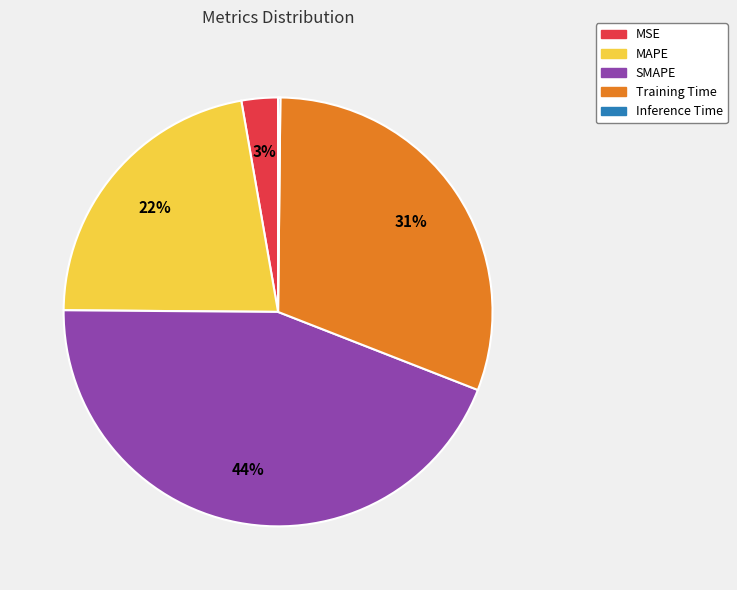

To the nearest percent, what portion does Training Time represent?

31%